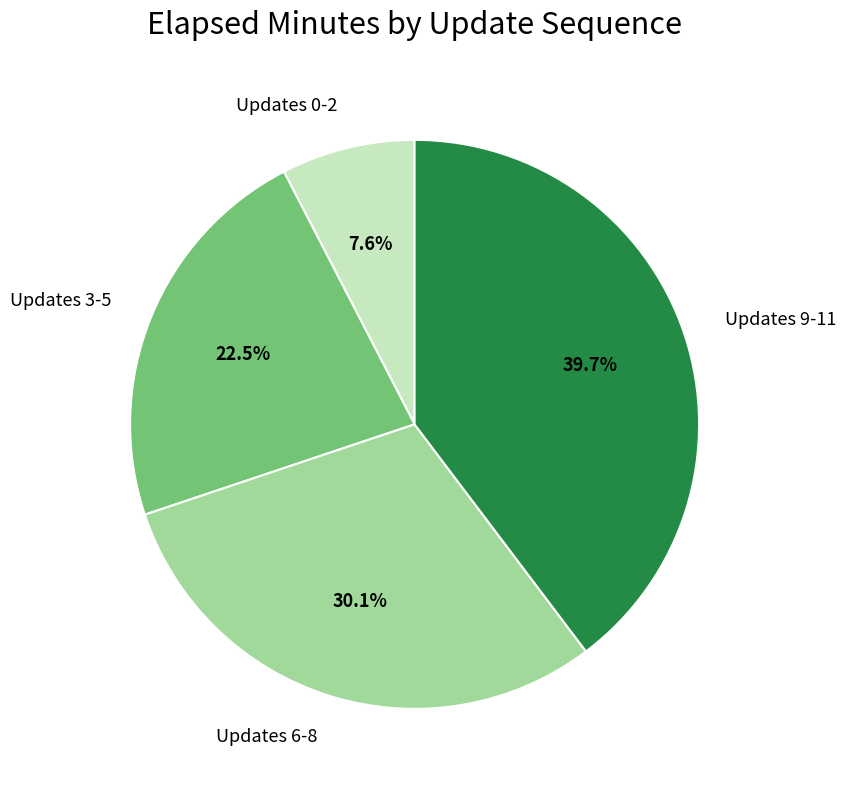

What percentage is NOT represented by Updates 6-8?

69.9%